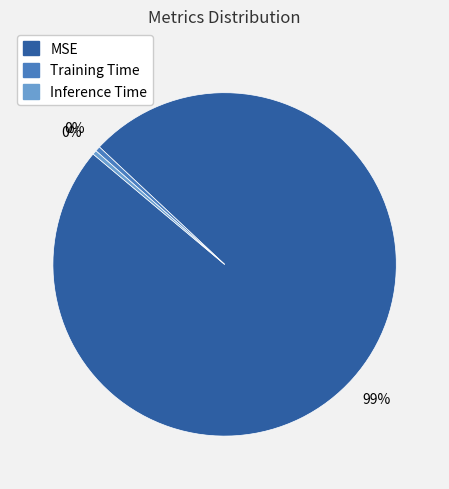

How many segments does this pie chart have?

3